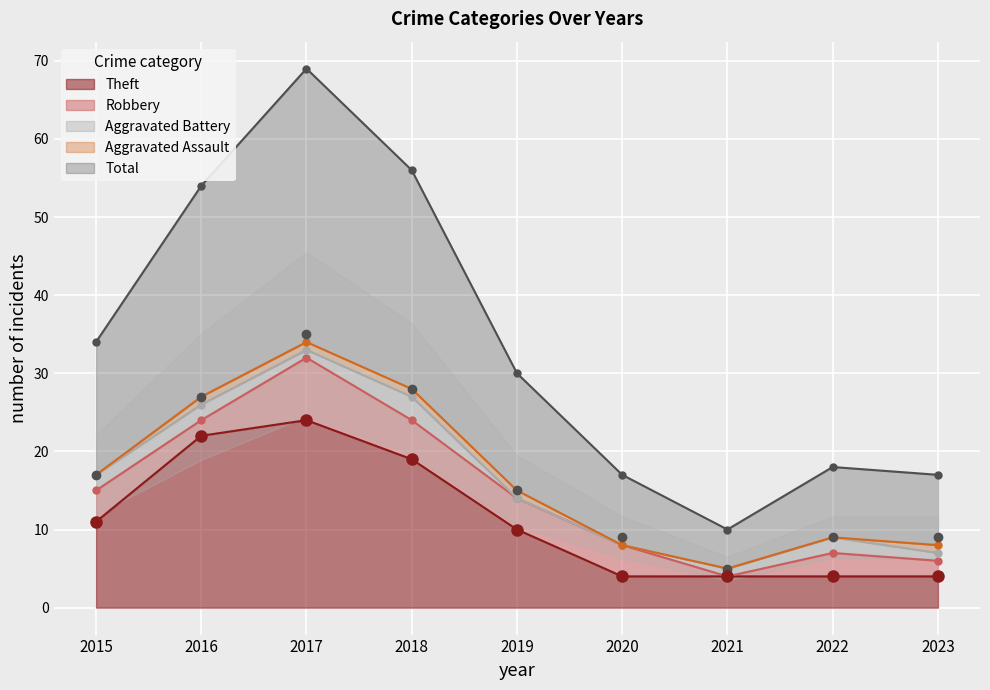

What is the total value across all series at 2023?

17